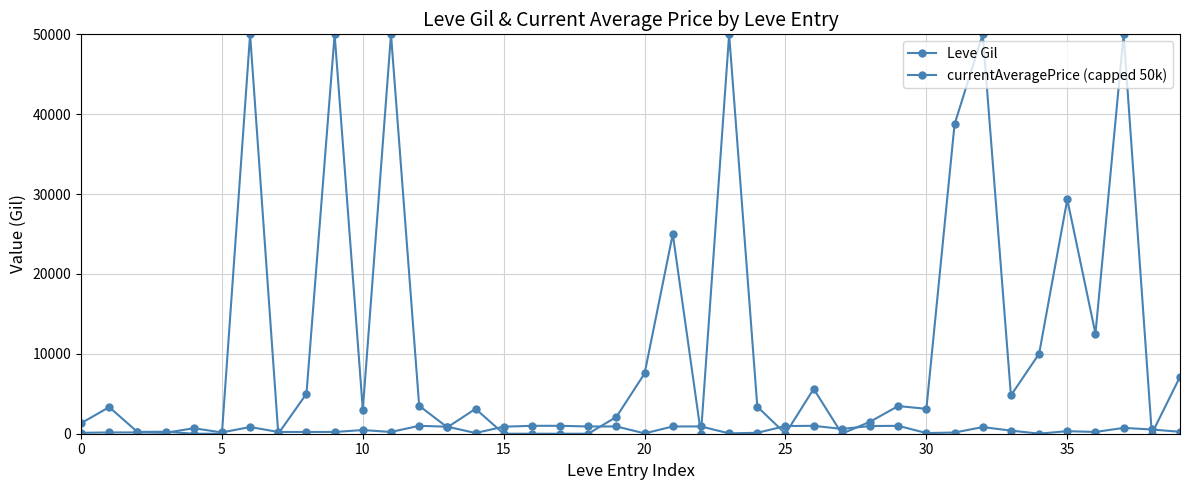

Does the chart have visible grid lines?

Yes